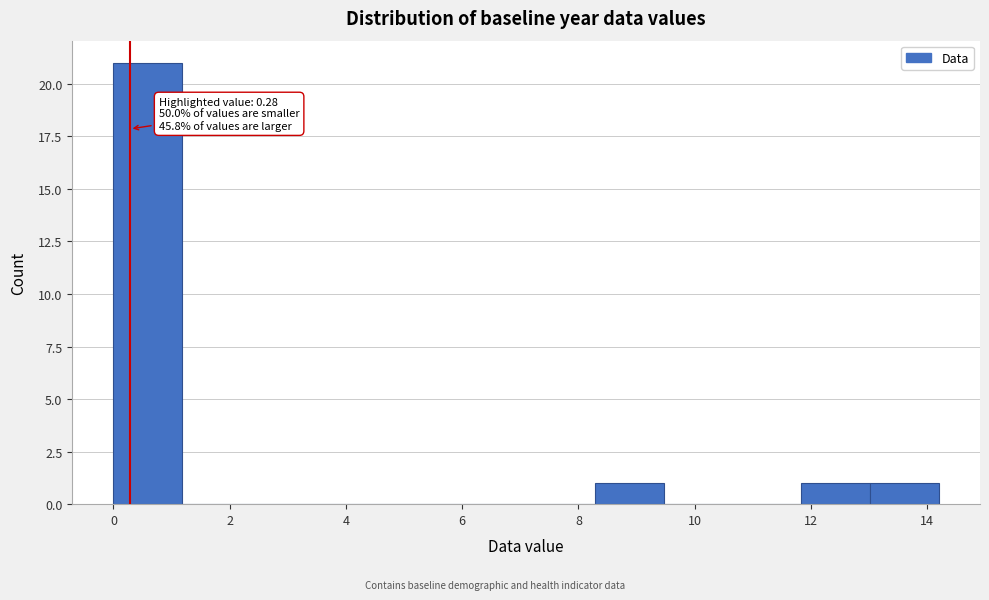

Which range on the x-axis has the tallest bar?

0.0 to 1.2